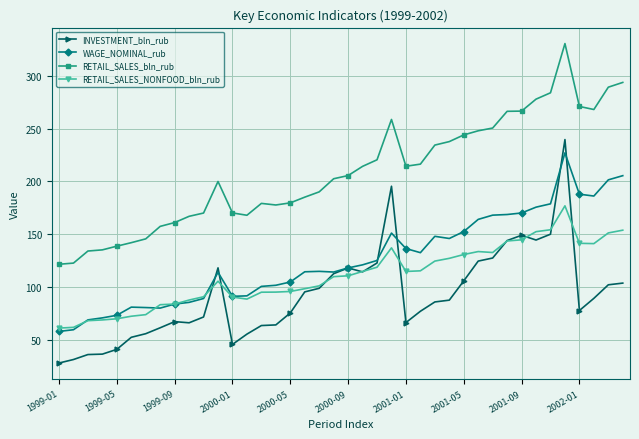

Which series has the largest total across all categories?

RETAIL_SALES_bln_rub